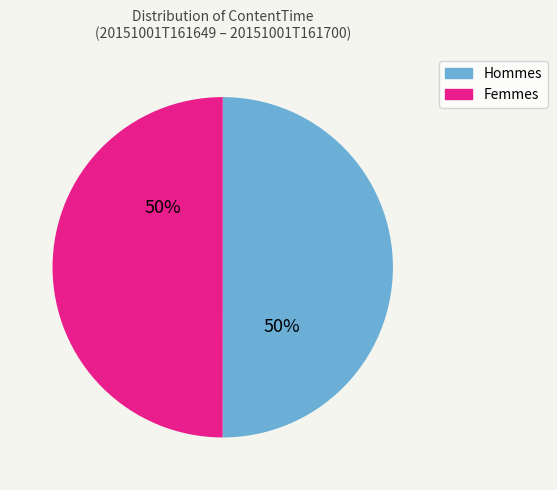

To the nearest percent, what is the average slice percentage?

50%